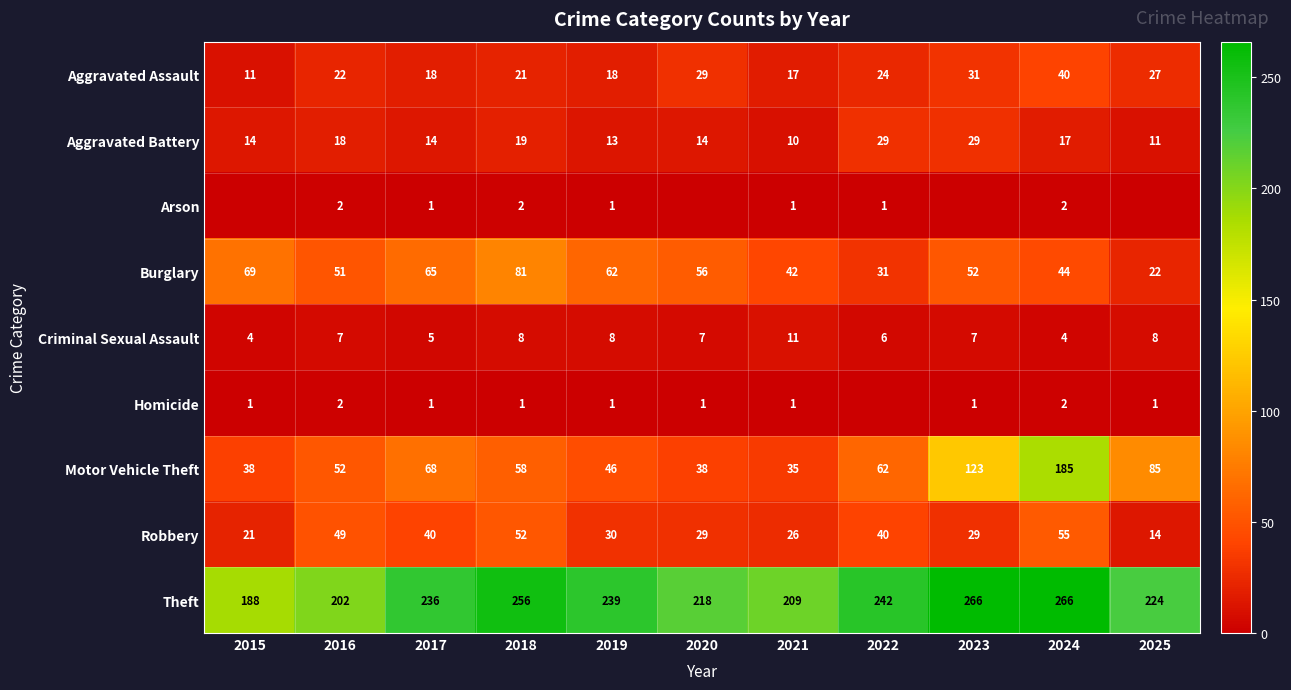

What is the spread (max minus min) of values at 2018?

255